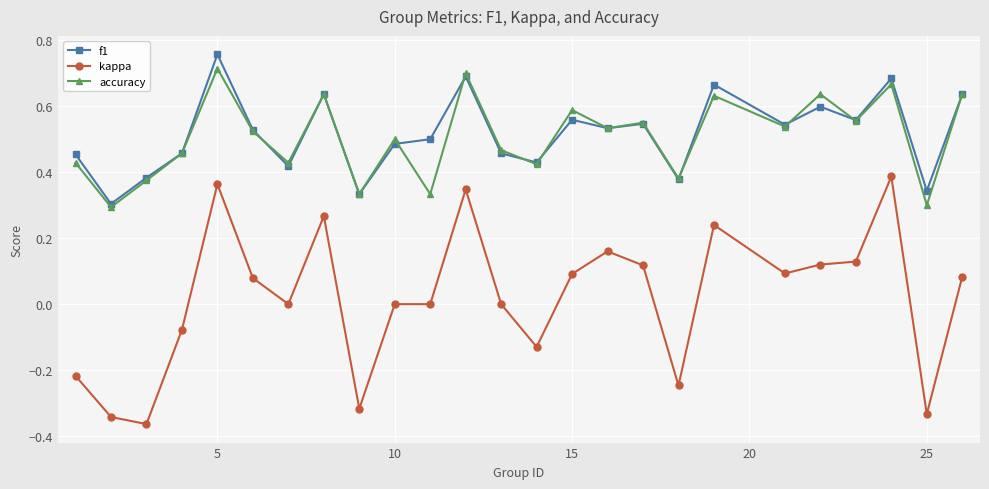

True or false: kappa has more than 2 interior local peaks.

True